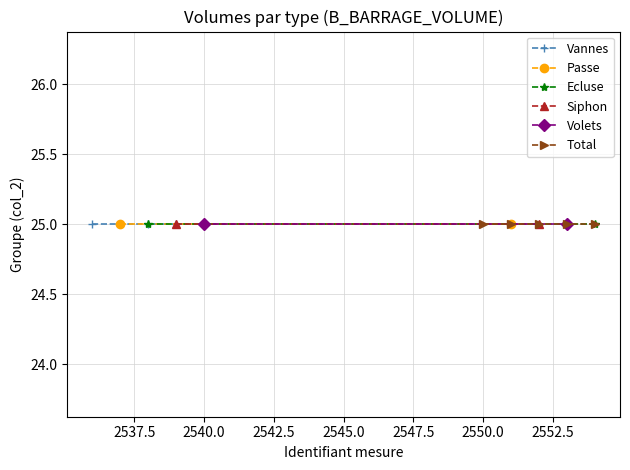

True or false: Volets and Passe cross at least once.

False